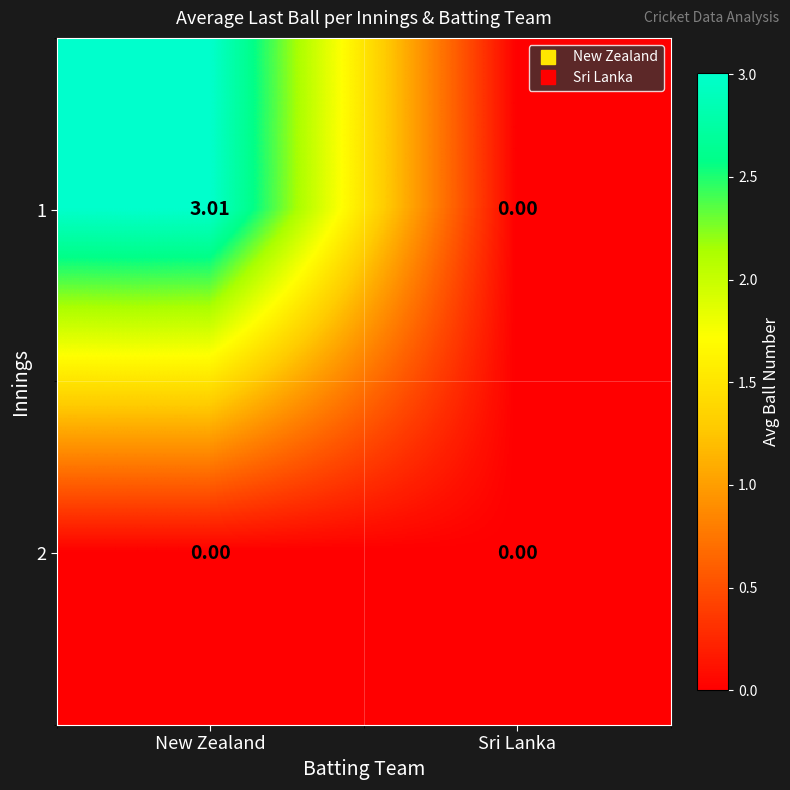

Which series has the largest total across all categories?

1